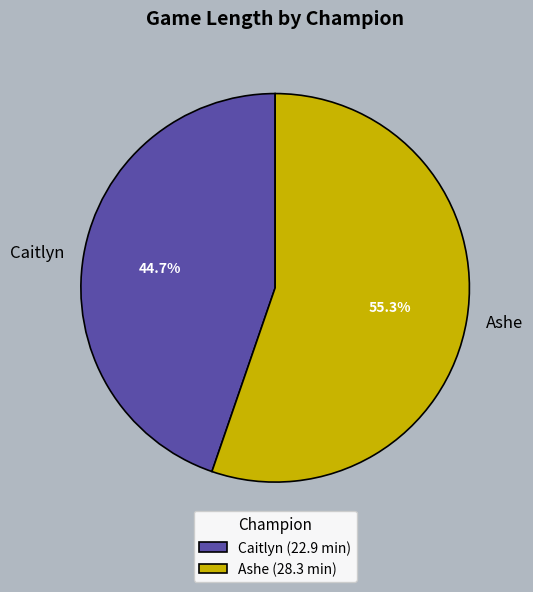

How many slices are in this pie chart?

2